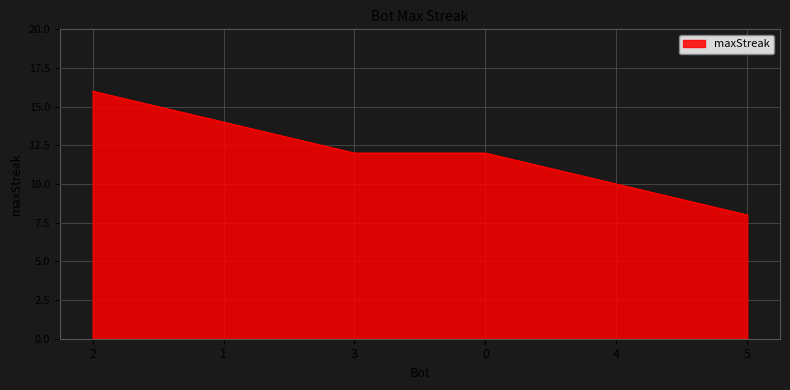

Reading left to right, list all the values displayed in this chart.

2=16	1=14	3=12	0=12	4=10	5=8